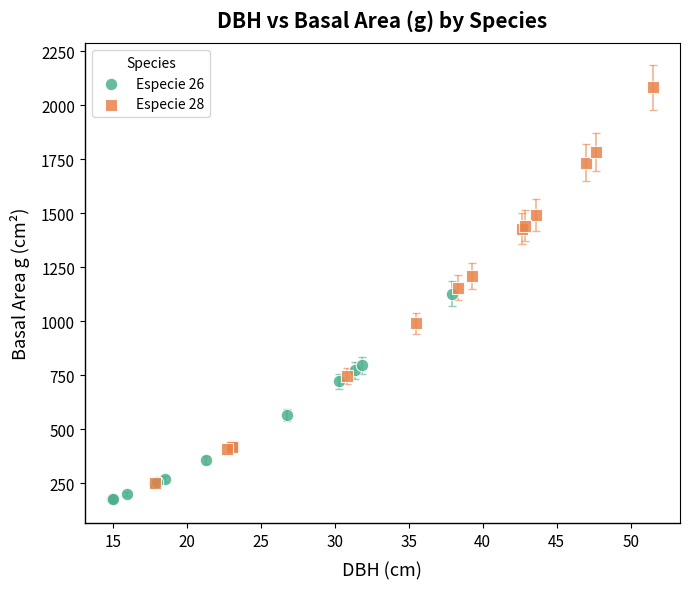

Which series has the largest Y range (max minus min)?

Especie 28